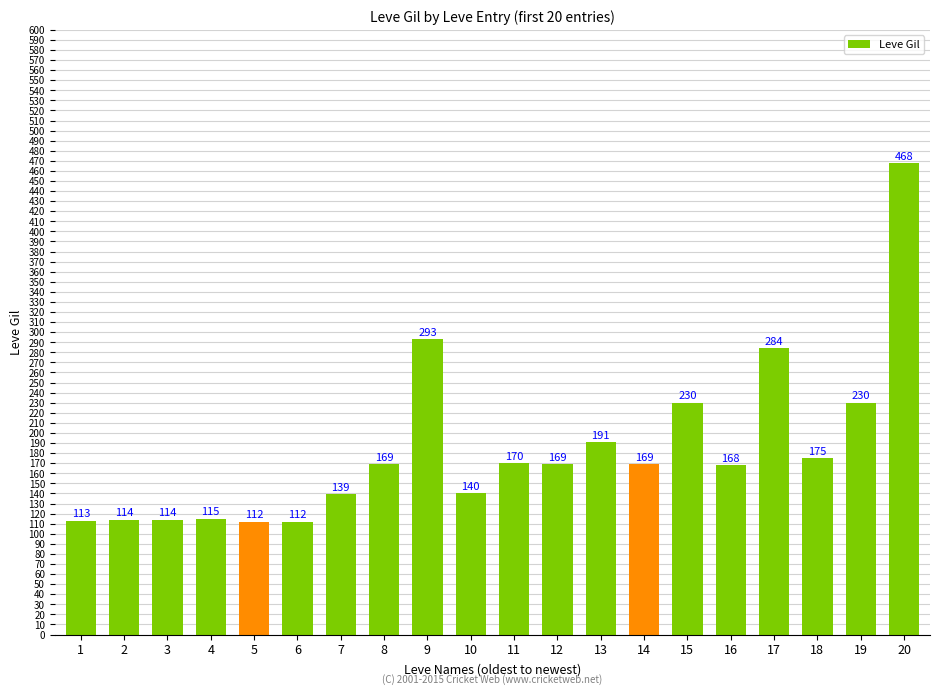

Does the chart contain stacked bars?

No